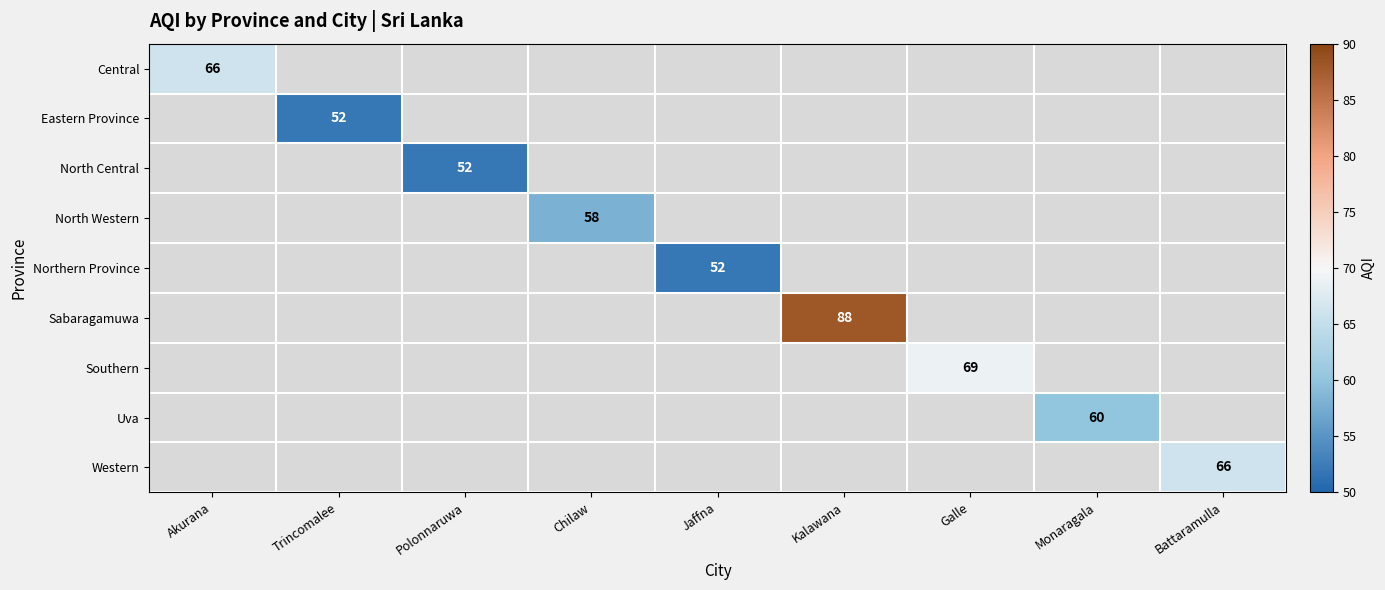

Is it true that Western equals 98 at Battaramulla?

False